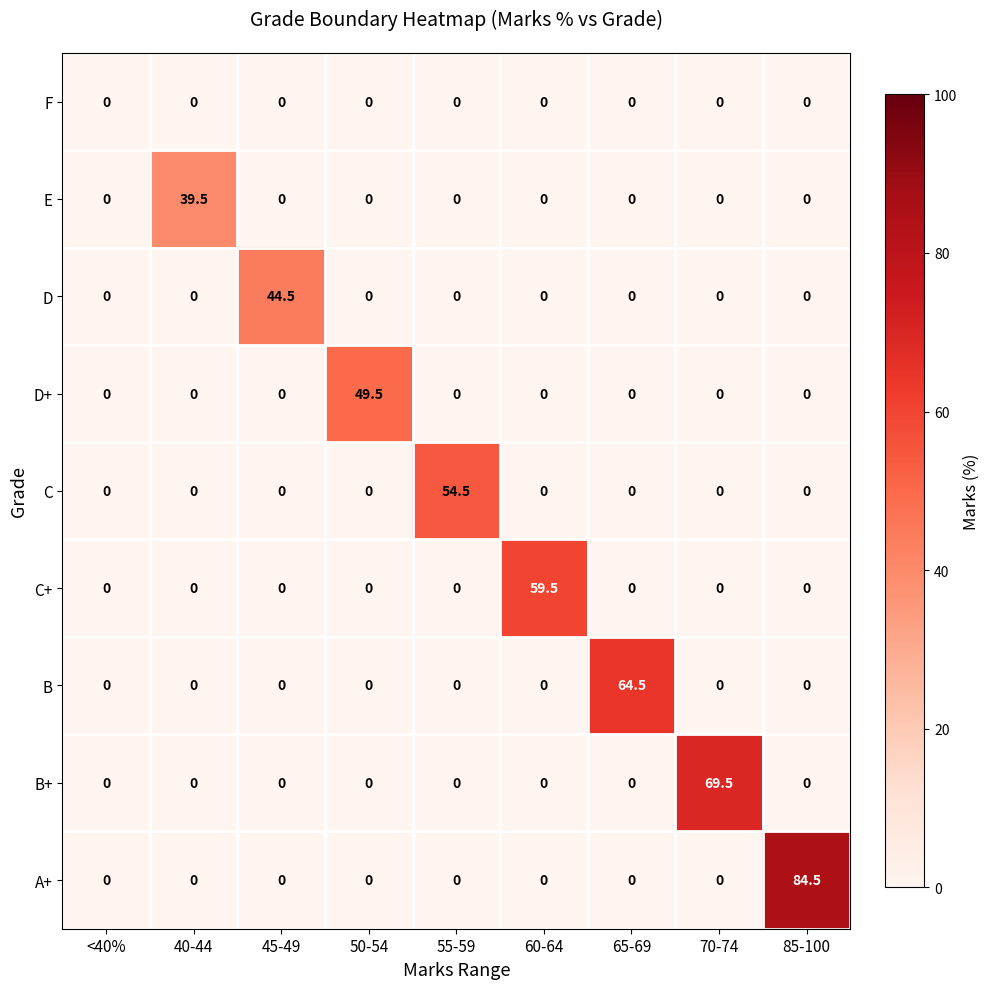

What is the sum of the B values at 65-69 and 50-54?

64.5